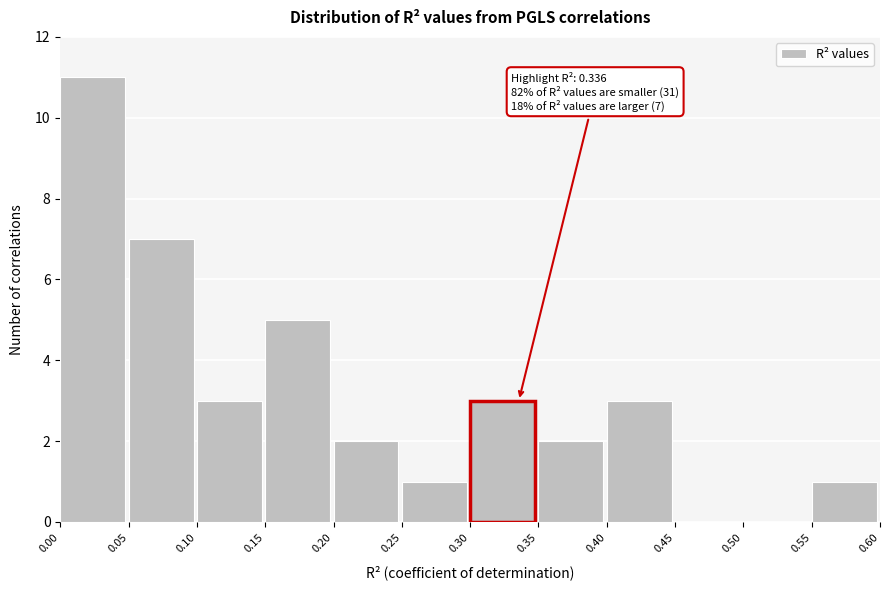

Over which range of the x-axis is the bar tallest?

0.00 to 0.05